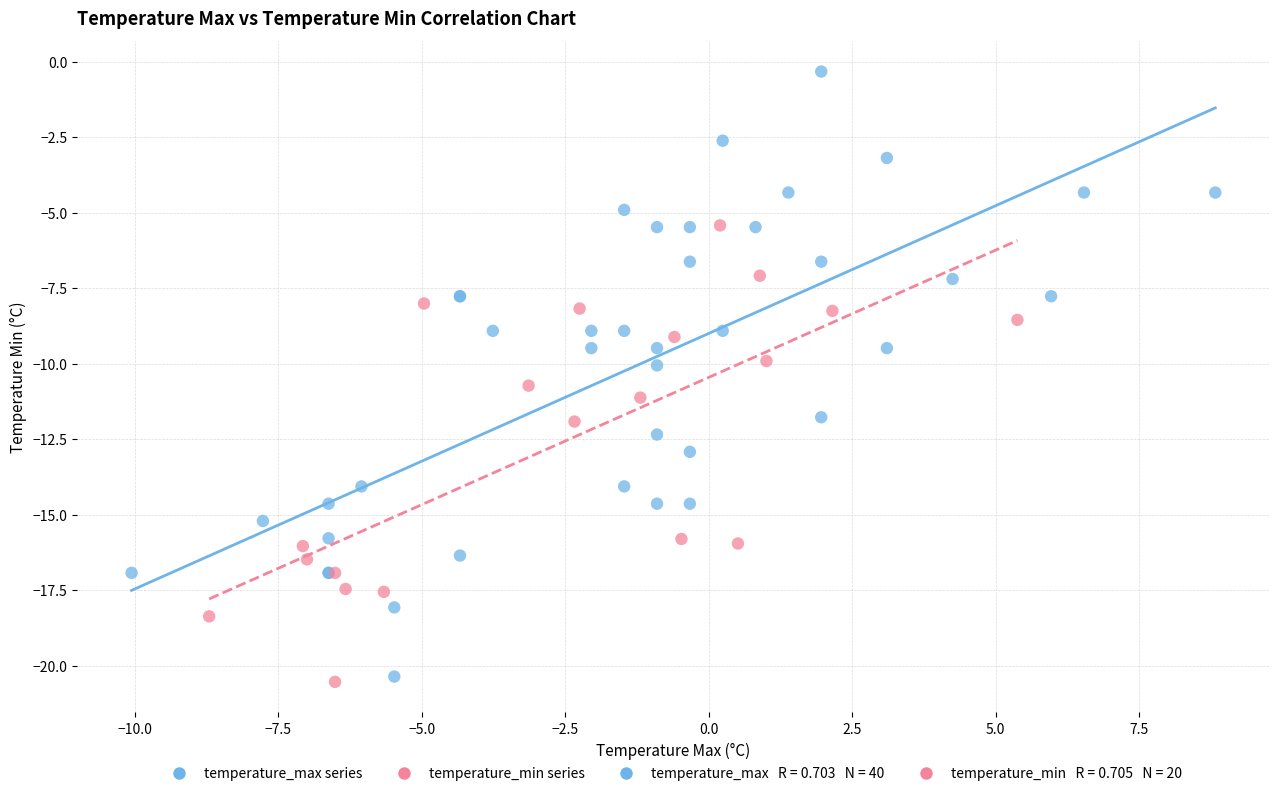

Which series has the widest spread of Y values?

temperature_max series